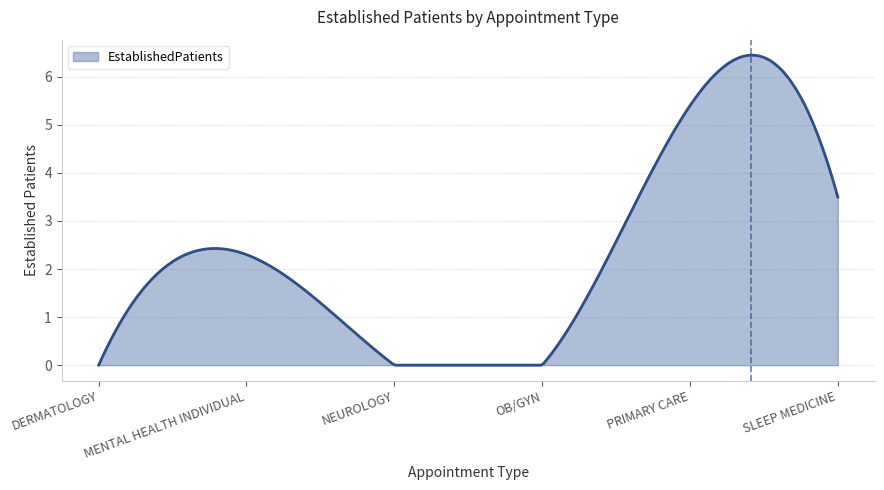

What is the difference between the maximum and minimum values?

6.5